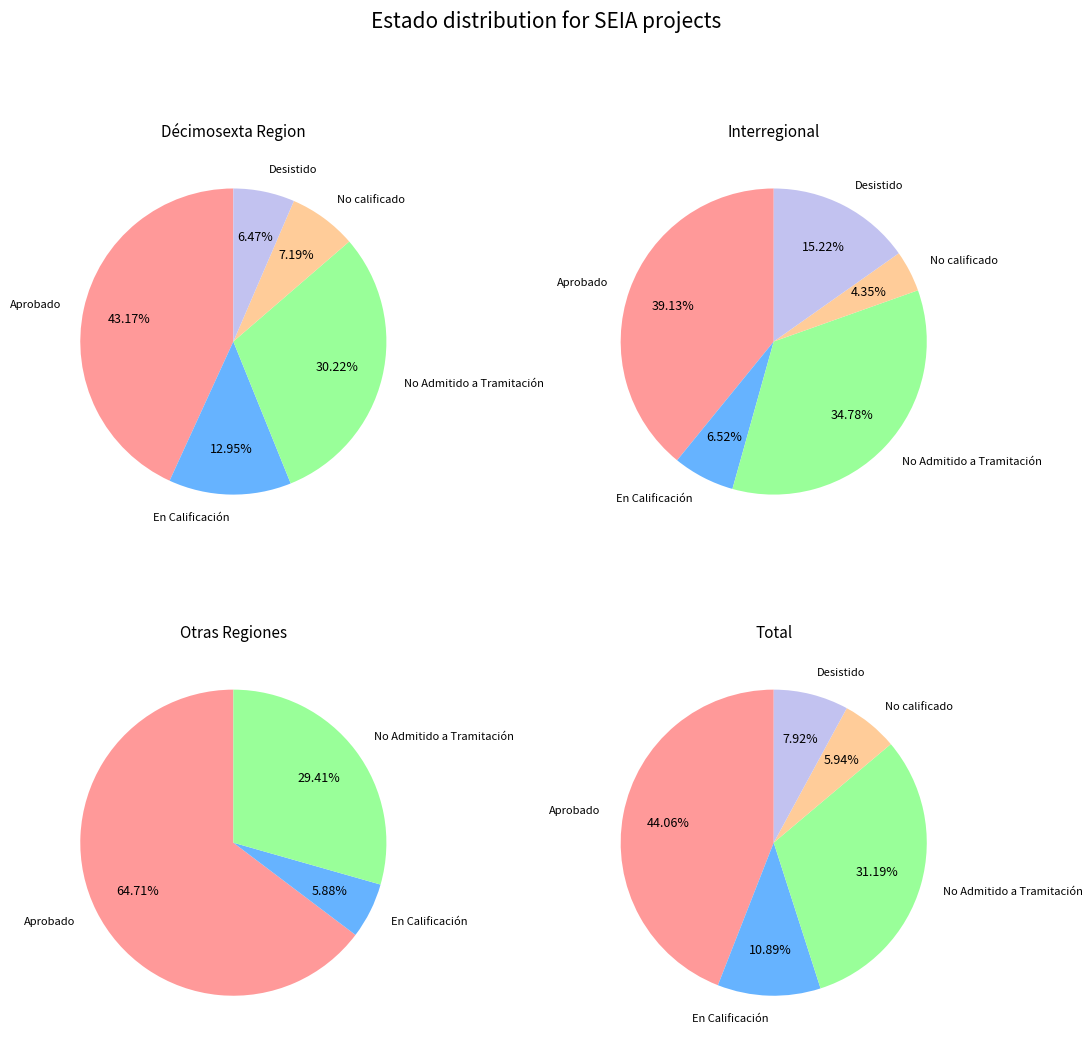

Count the number of slices in the pie.

5